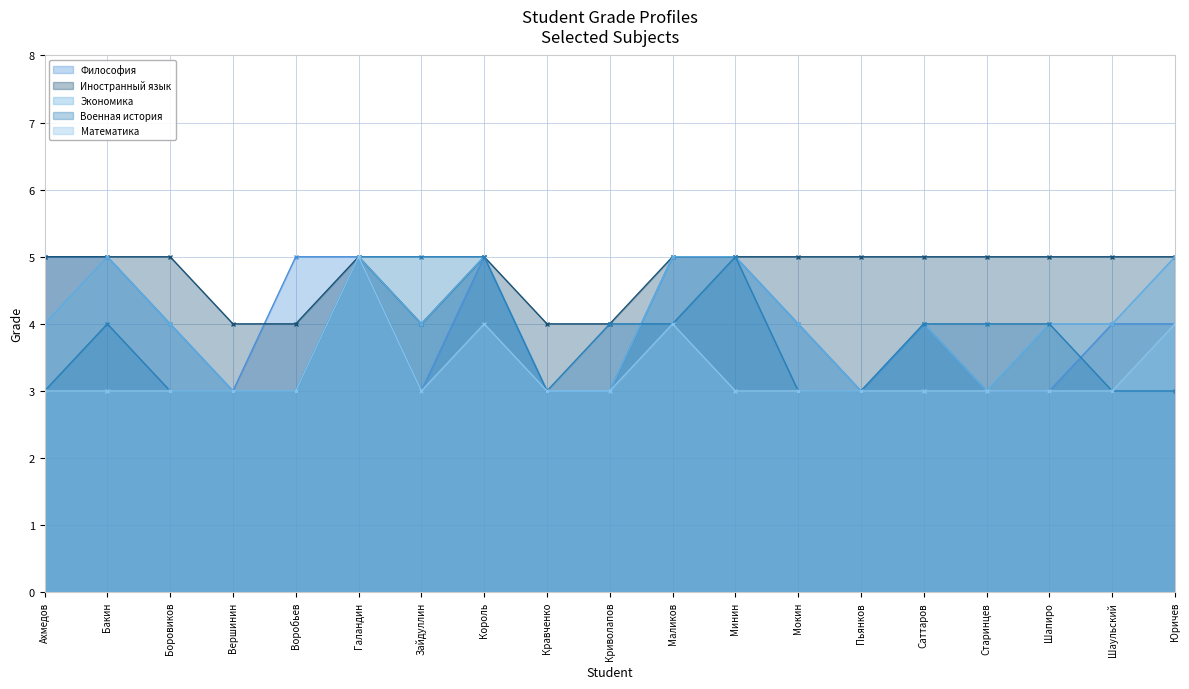

What is the greatest value displayed?

5